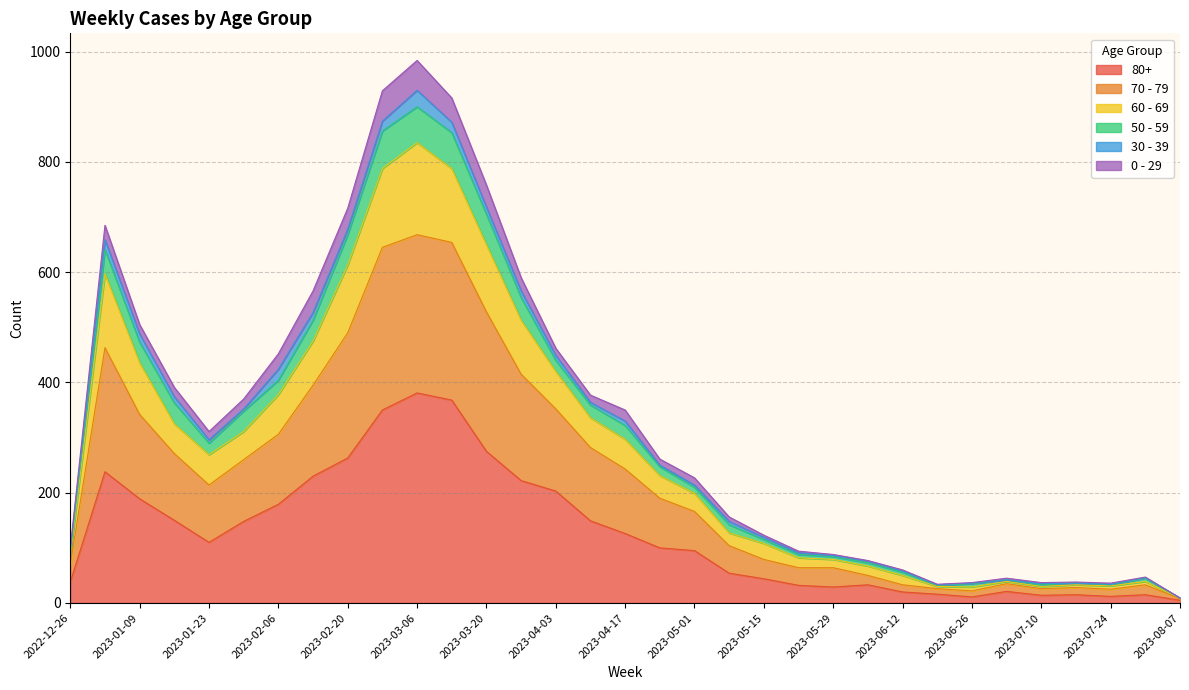

What are all the series names shown in the legend?

80+, 70 - 79, 60 - 69, 50 - 59, 30 - 39, 0 - 29